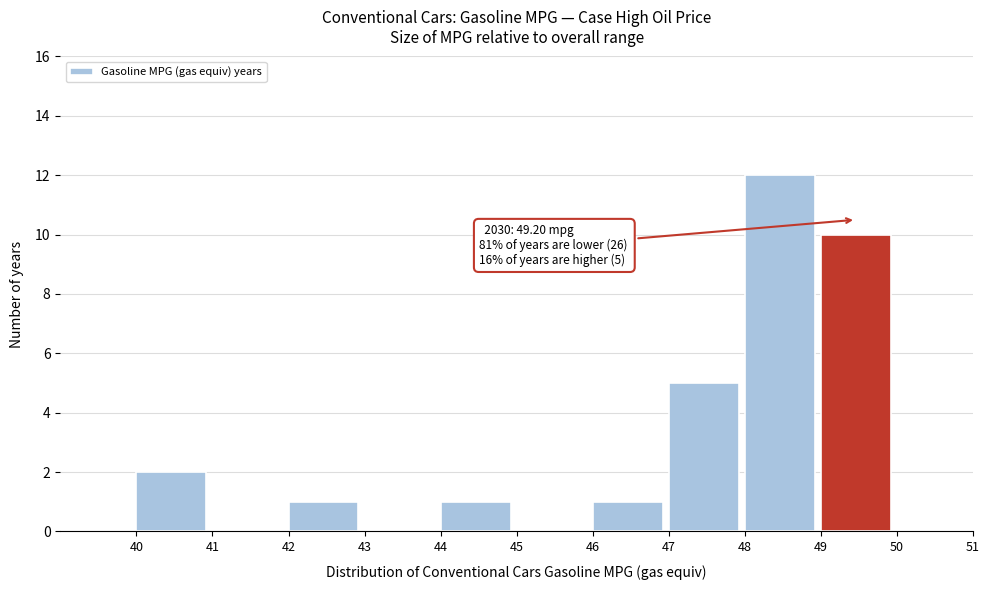

Over which range of the x-axis is the bar tallest?

48 to 49